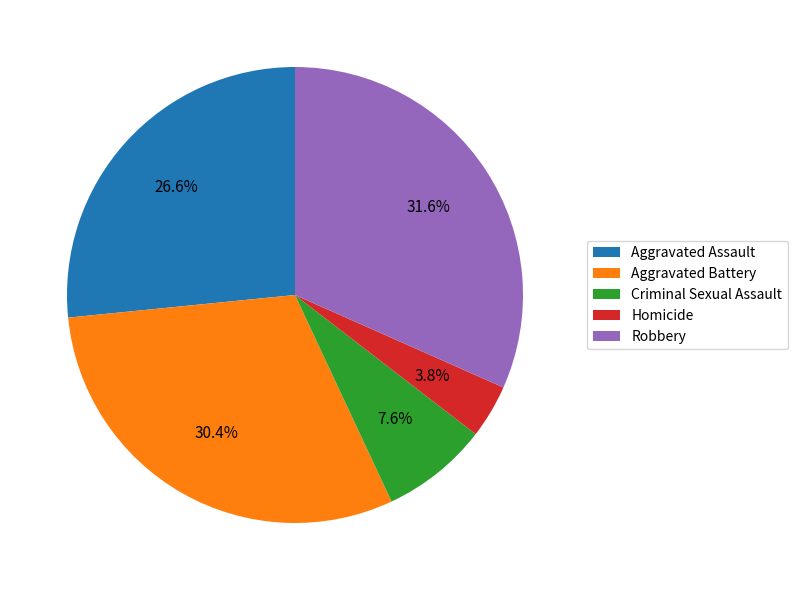

Between Robbery and Homicide, which is larger?

Robbery